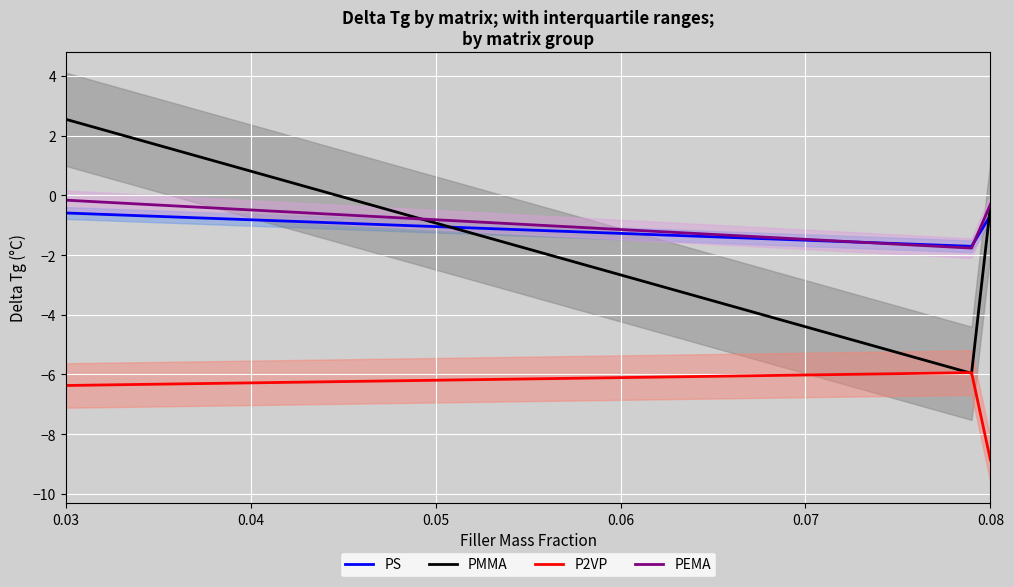

True or false: PS and P2VP cross at least once.

False